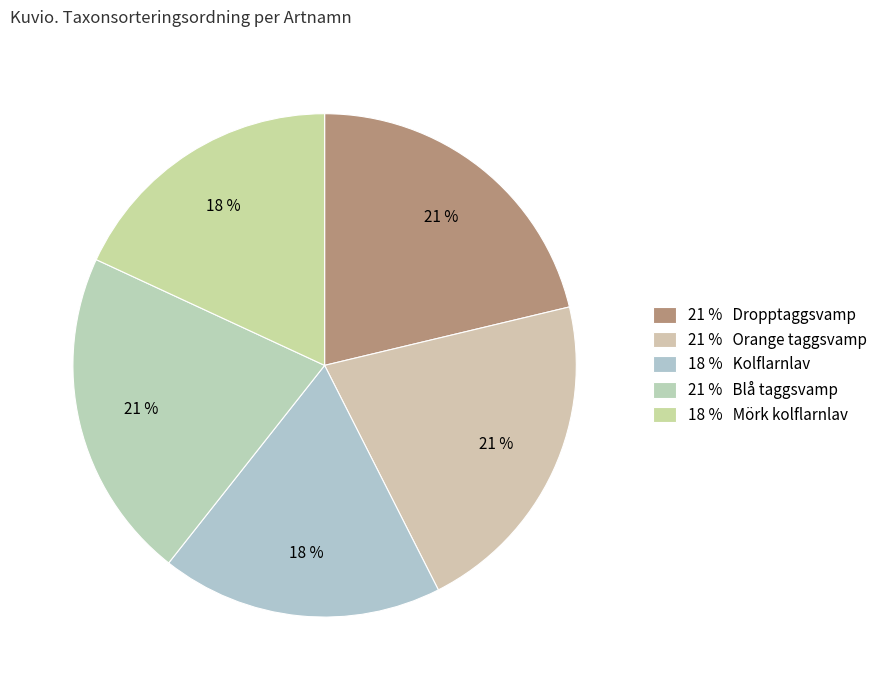

Count the number of slices in the pie.

5